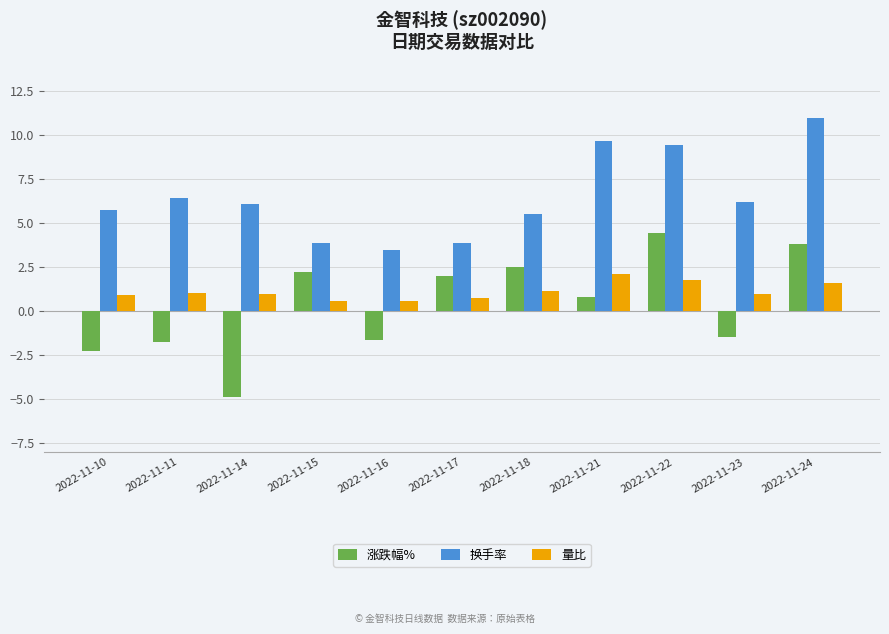

At which label does 量比 reach its peak?

2022-11-21